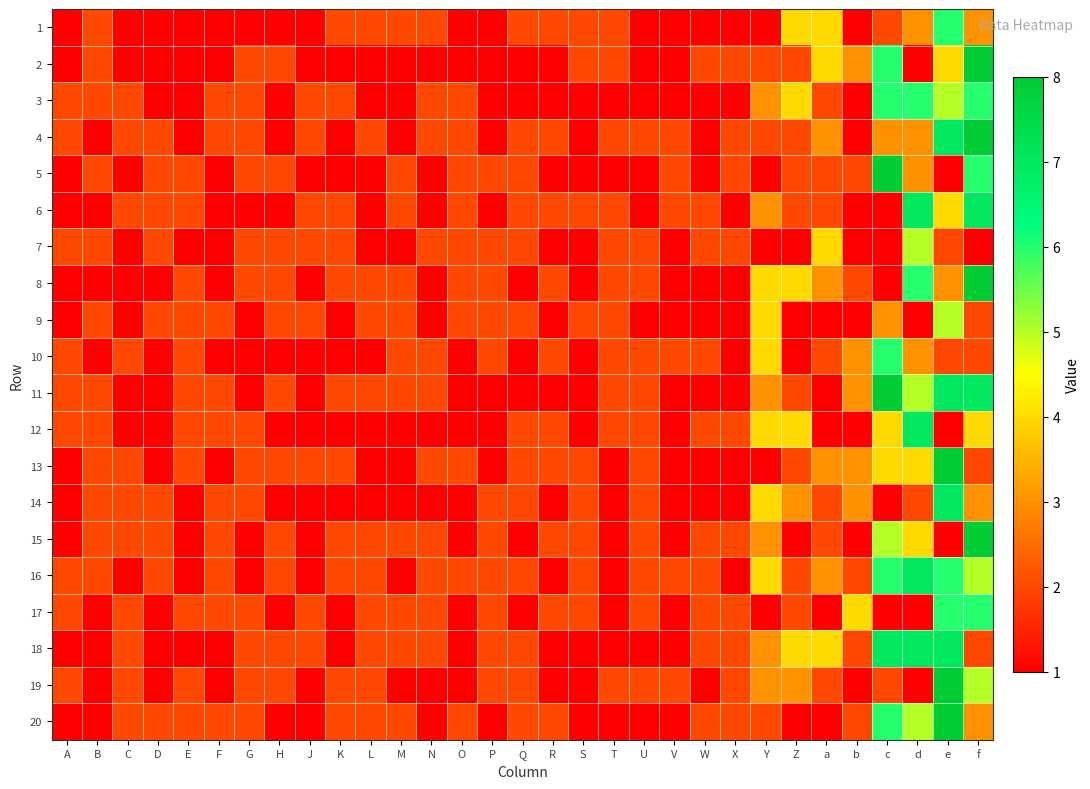

Rank the series at L from highest to lowest value.

1, 4, 8, 9, 11, 15, 16, 17, 18, 19, 20, 2, 3, 5, 6, 7, 10, 12, 13, 14